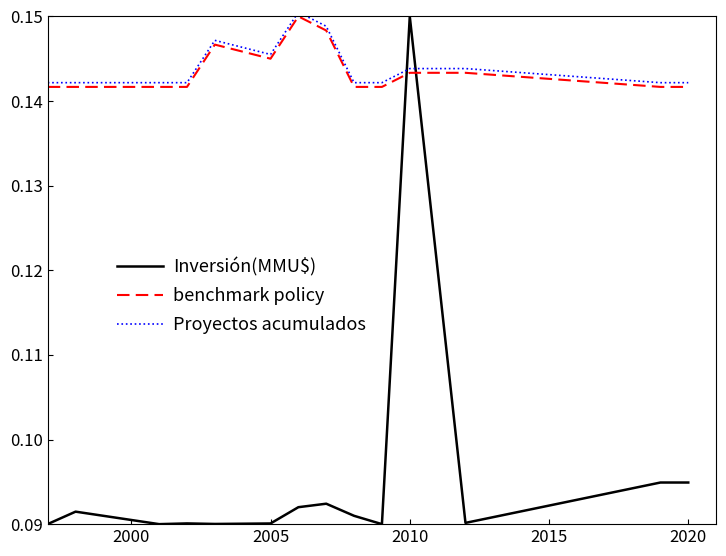

How many times do Proyectos acumulados and Inversión(MMU$) cross each other?

2